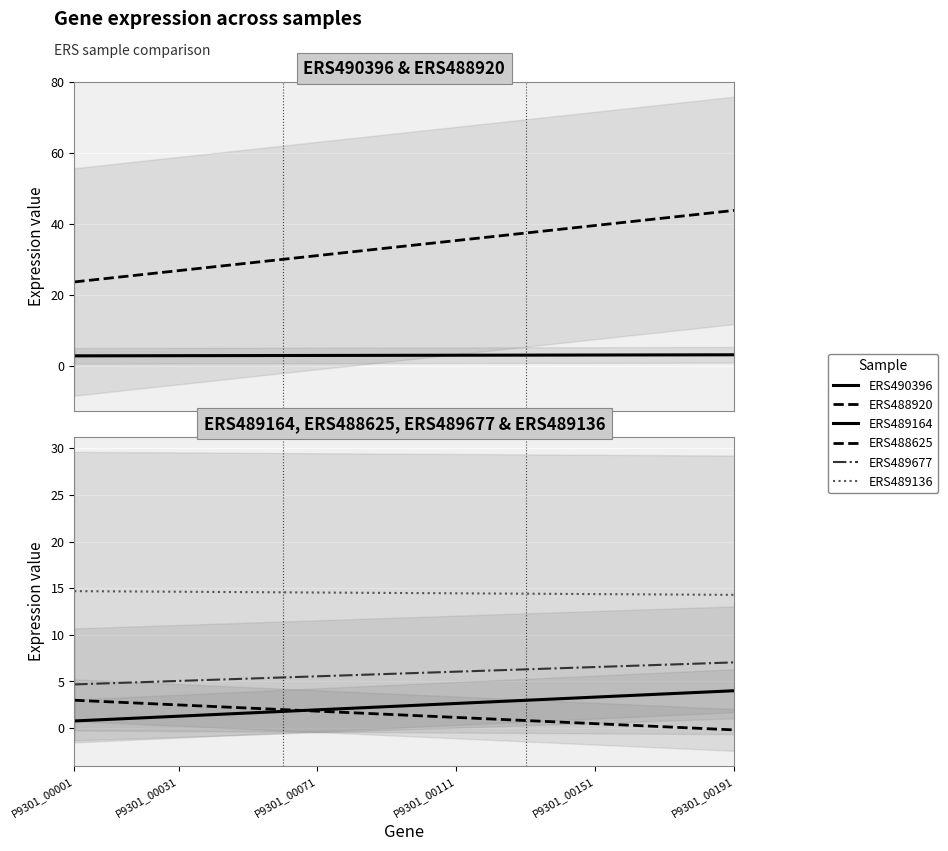

True or false: ERS488920 and ERS489136 cross at least once.

False